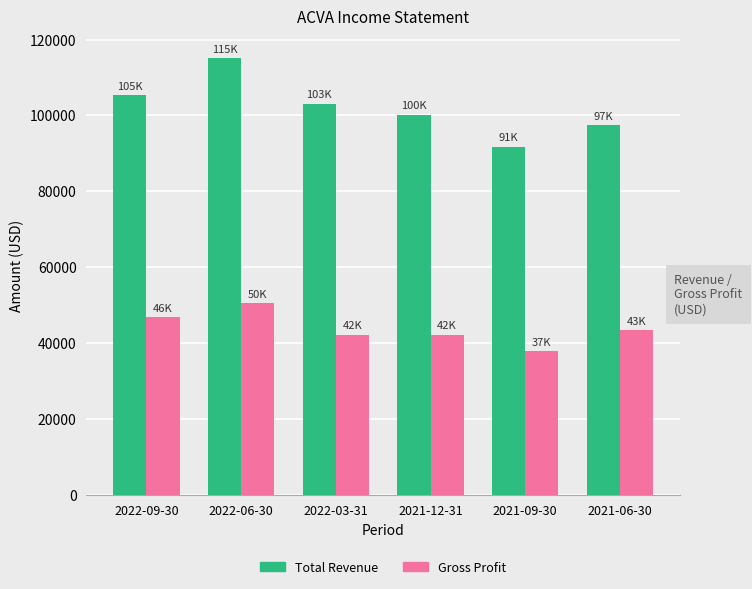

Is the value of Gross Profit at 2021-12-31 greater than the value of Total Revenue at 2022-09-30?

No